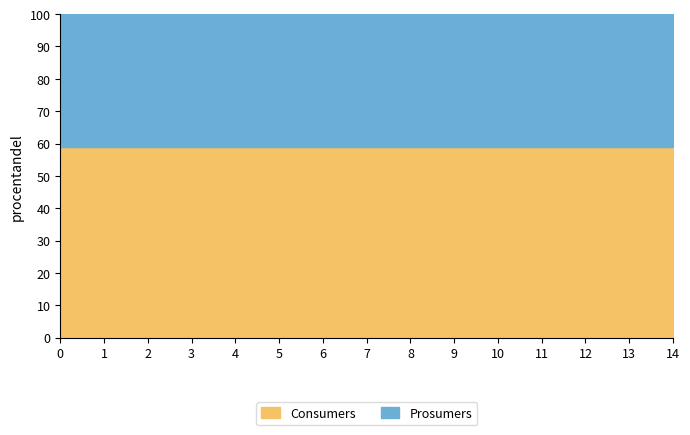

Does the chart display data point markers on the line(s)?

No